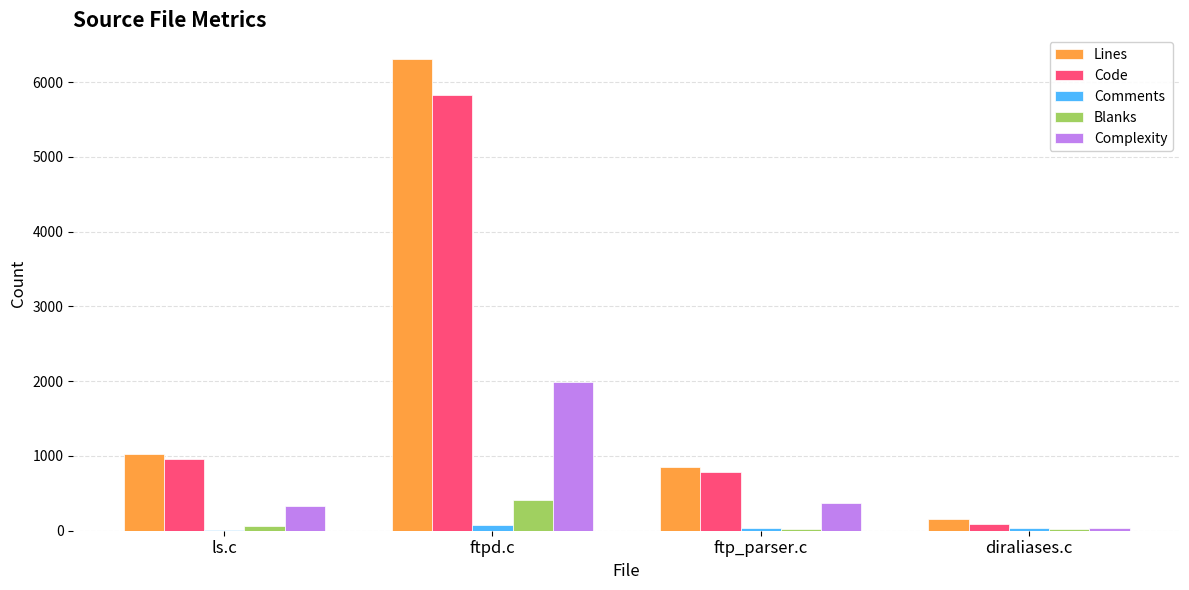

How many distinct data groups are displayed?

5